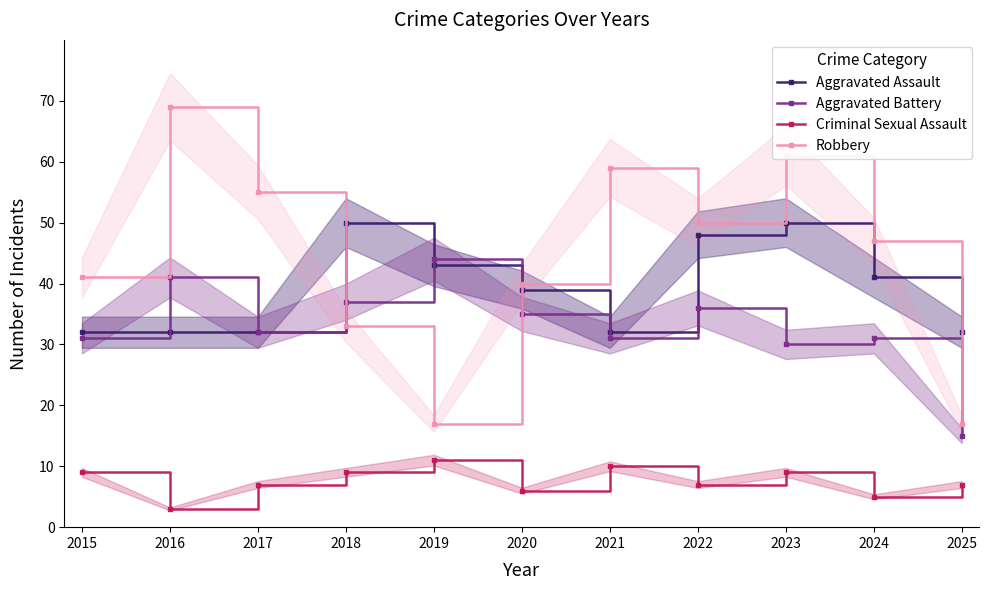

What is the sum of the Criminal Sexual Assault values at 2024 and 2022?

12